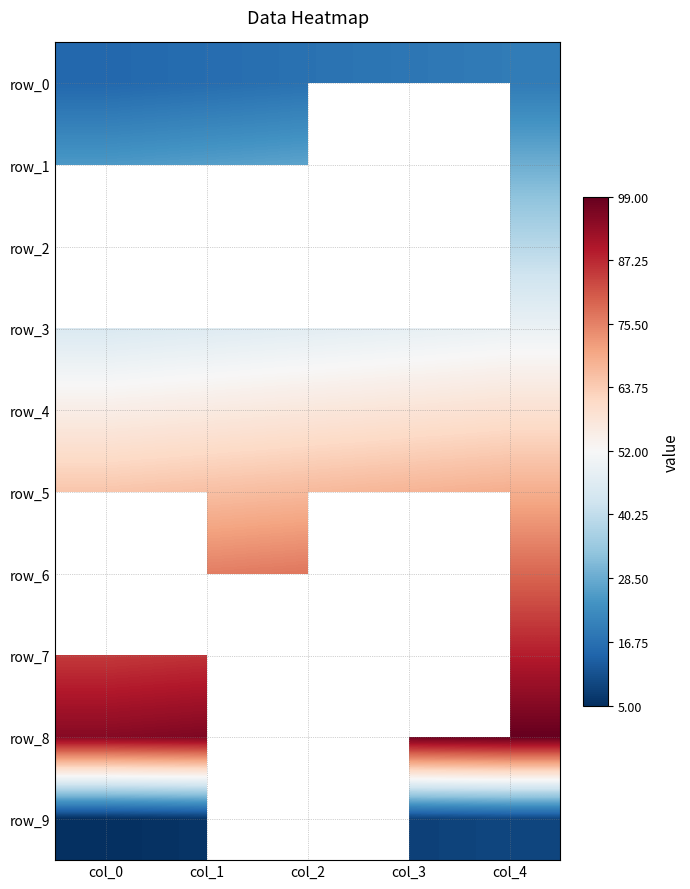

How many distinct data groups are displayed?

10